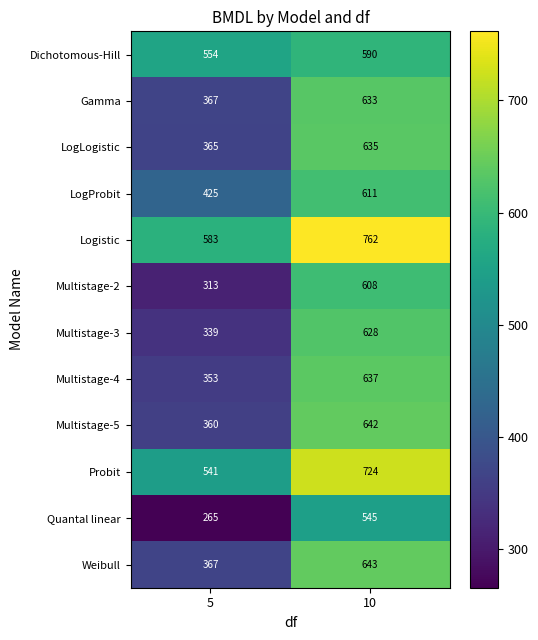

The Weibull series shows 367 at 5. True or false?

True